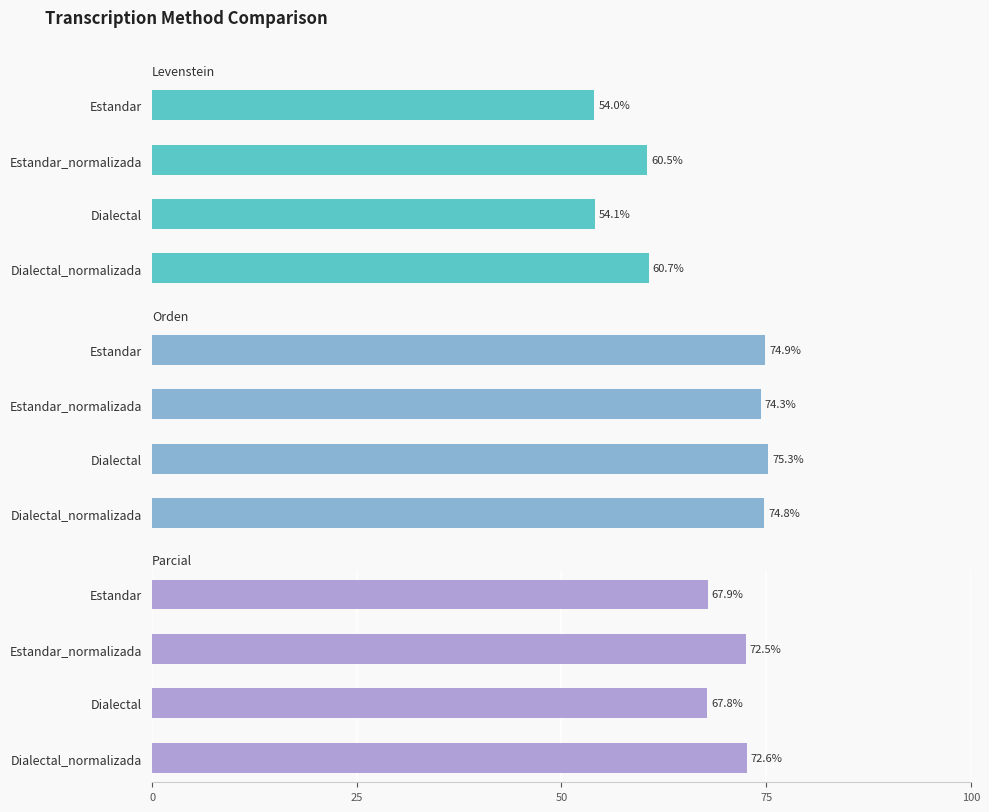

Reading left to right, extract all data points from this chart.

Levenstein: 0=54.0	20=60.5	40=54.1	60=60.7
Orden: 0=74.9	20=74.3	40=75.3	60=74.8
Parcial: 0=67.9	20=72.5	40=67.8	60=72.6